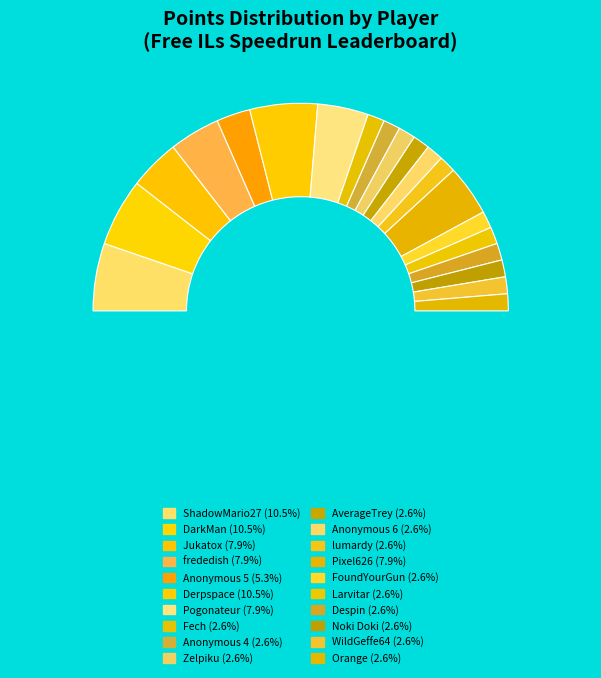

To the nearest percent, what is the difference between the Derpspace and Larvitar slice percentages?

8%